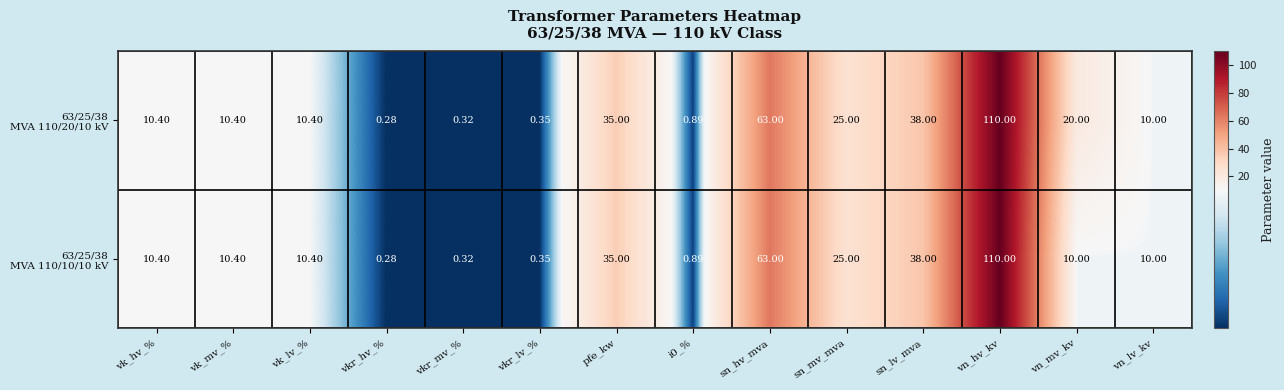

At how many categories does at least one series exceed 101?

1